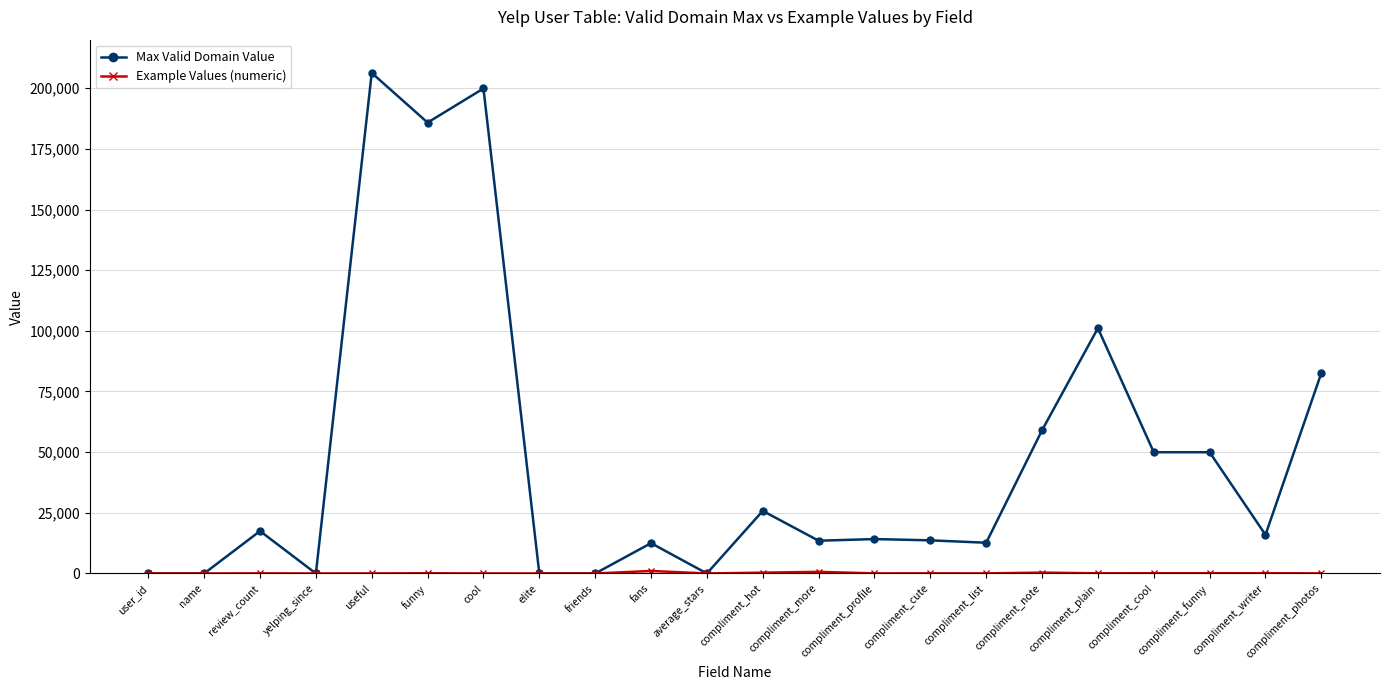

What is the maximum value for Max Valid Domain Value?

206296.0